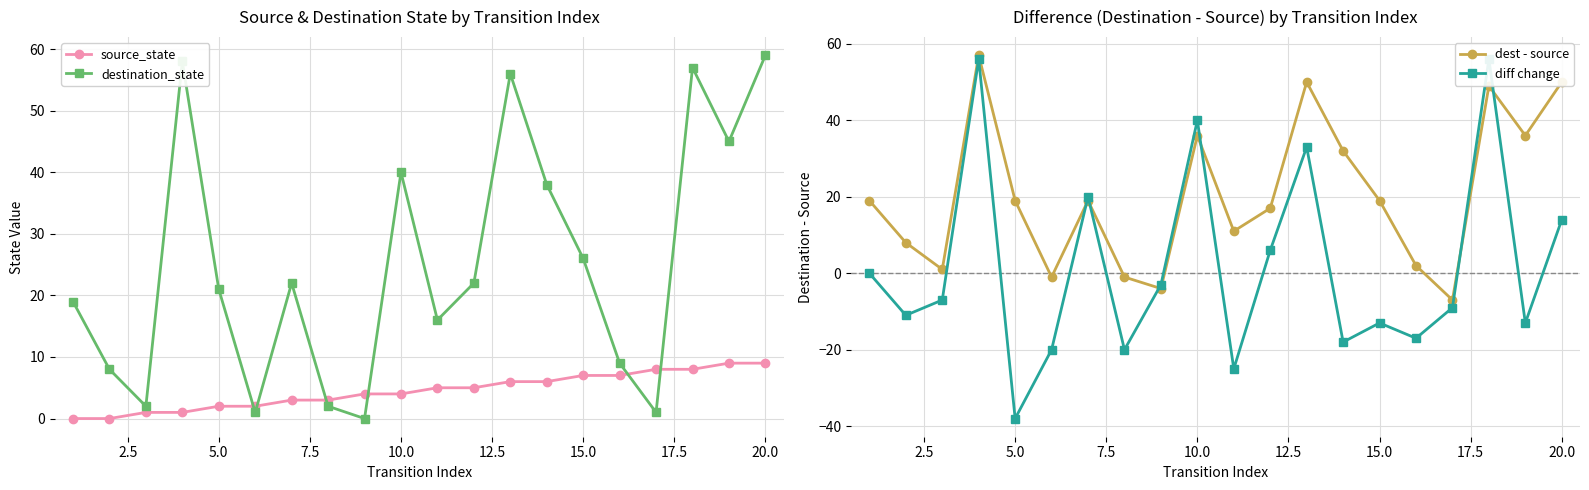

Is this an area chart (filled region under the line)?

No